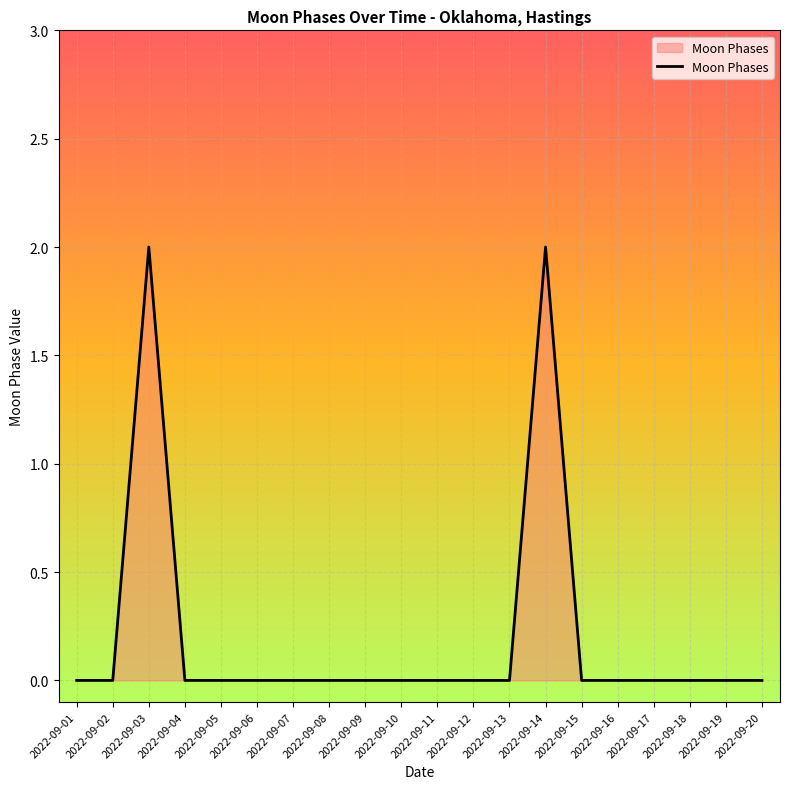

What is the change in value from 2022-09-06 to 2022-09-14?

+2